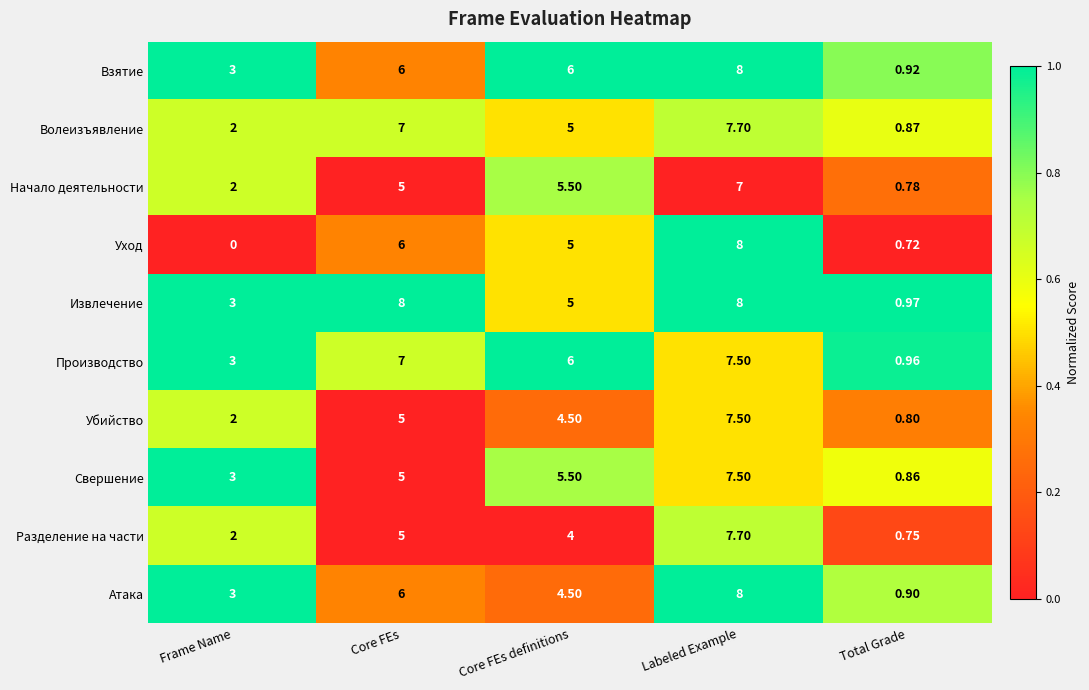

Between Core FEs definitions and Total Grade, which series saw the biggest shift?

Взятие